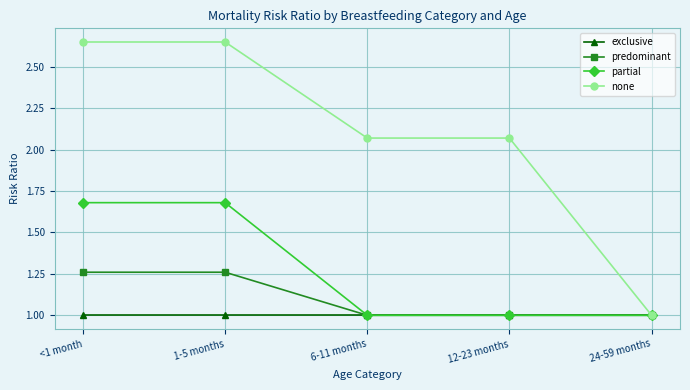

Which series has the widest spread of values?

none